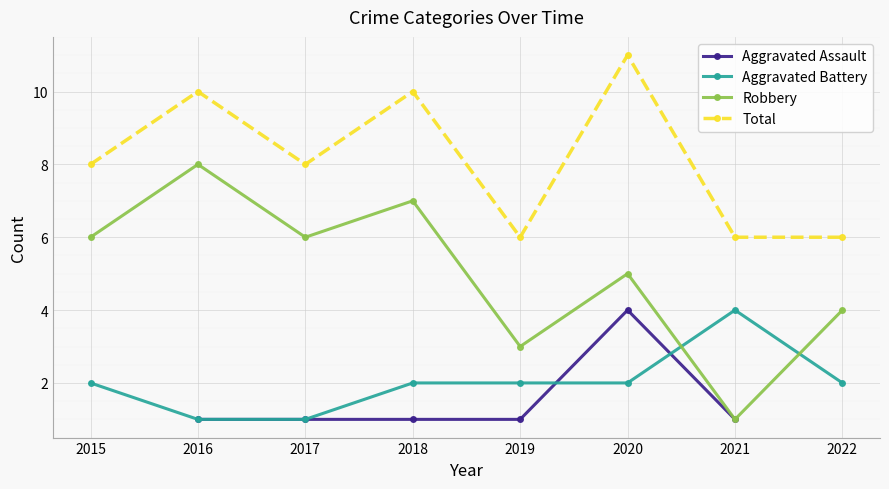

How many values in the Robbery series are below 6?

4